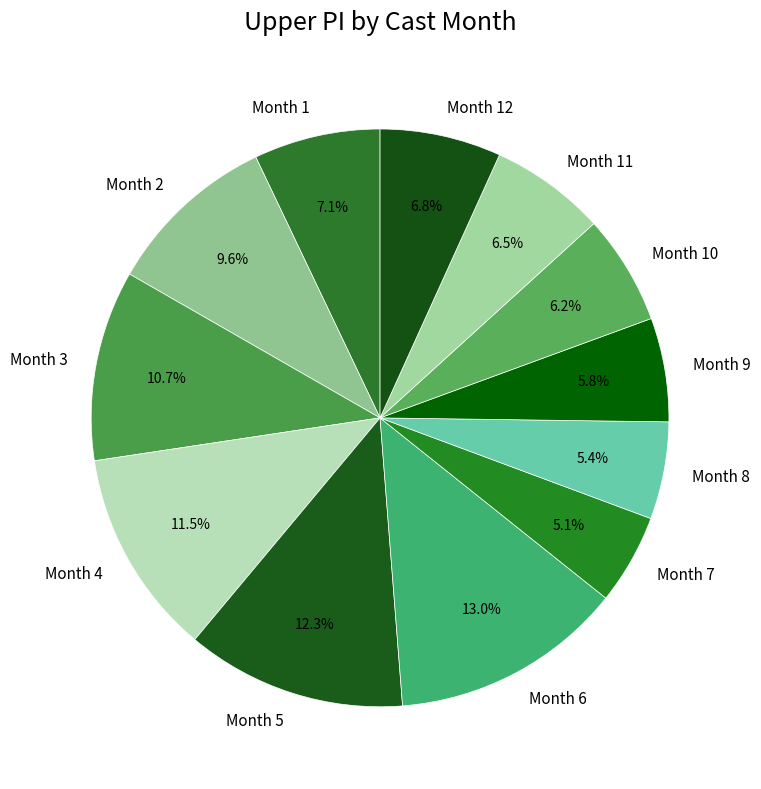

Combined, do Month 8 and Month 1 account for over 50%?

No